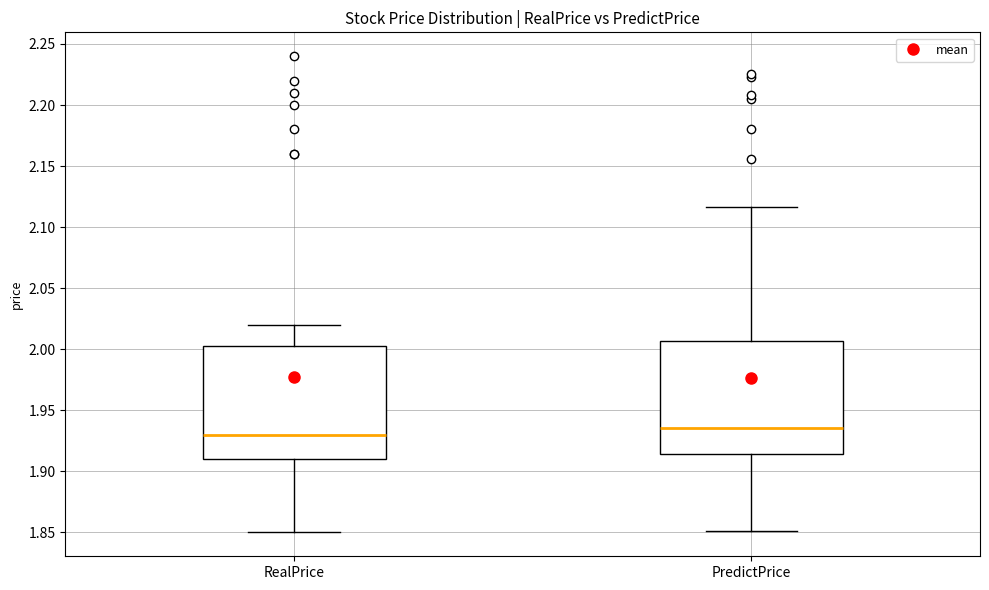

Reading left to right, transcribe this box plot: for each box, give where its median line is, the range the box spans, and where its two whiskers end, as read against the y-axis. The values are not printed on the chart, so give them approximately, as read against the axis.

RealPrice: median 1.930, box 1.910 to 2.005, whiskers 1.850 to 2.020
PredictPrice: median 1.935, box 1.915 to 2.005, whiskers 1.850 to 2.115